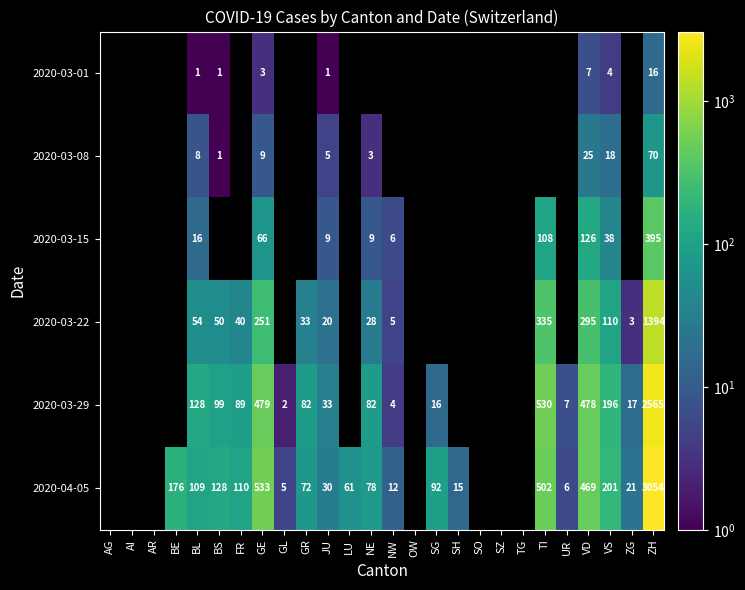

Which label corresponds to the largest value in the chart?

ZH